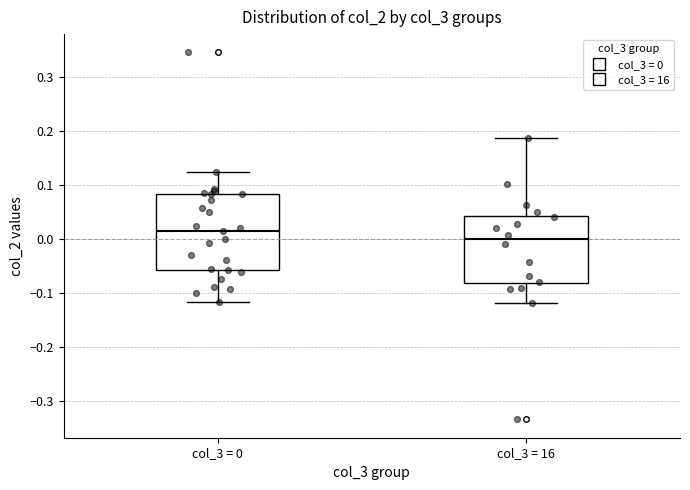

Which box is the tallest, from its lower edge to its upper edge?

col_3 = 0